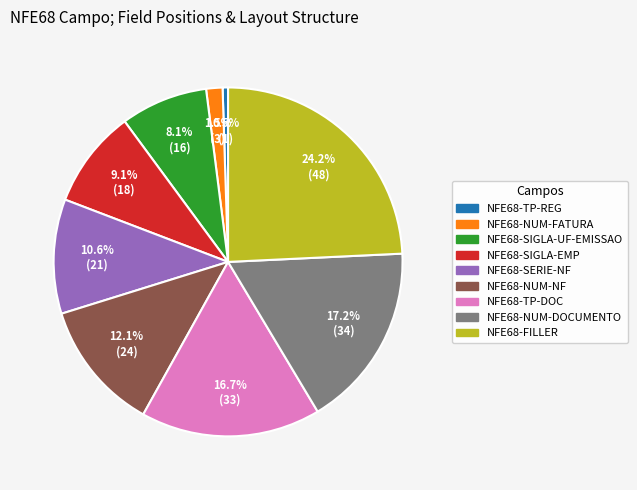

Combined, do NFE68-NUM-DOCUMENTO and NFE68-TP-DOC account for over 50%?

No